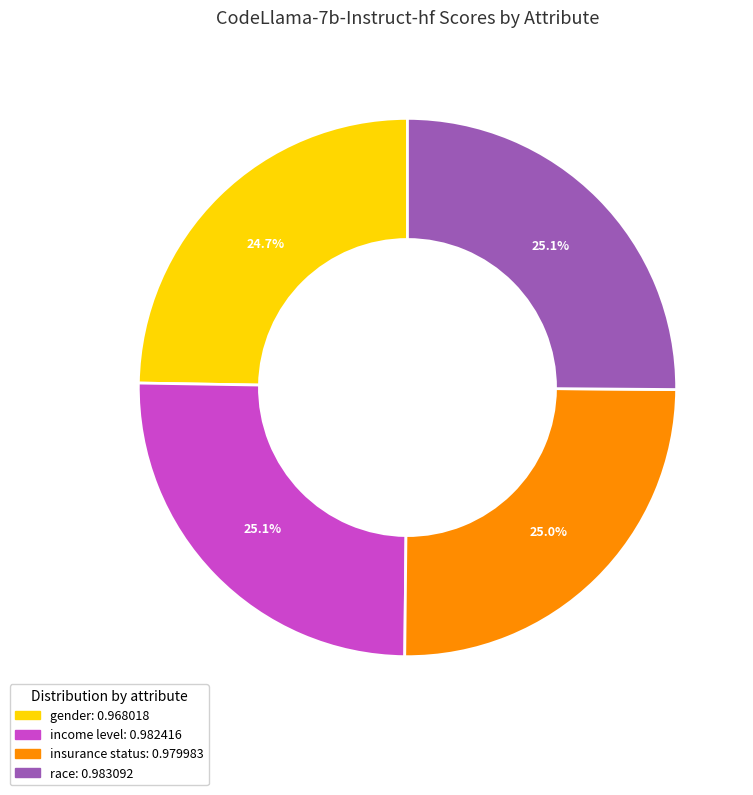

What portion of the pie excludes income level?

74.9%